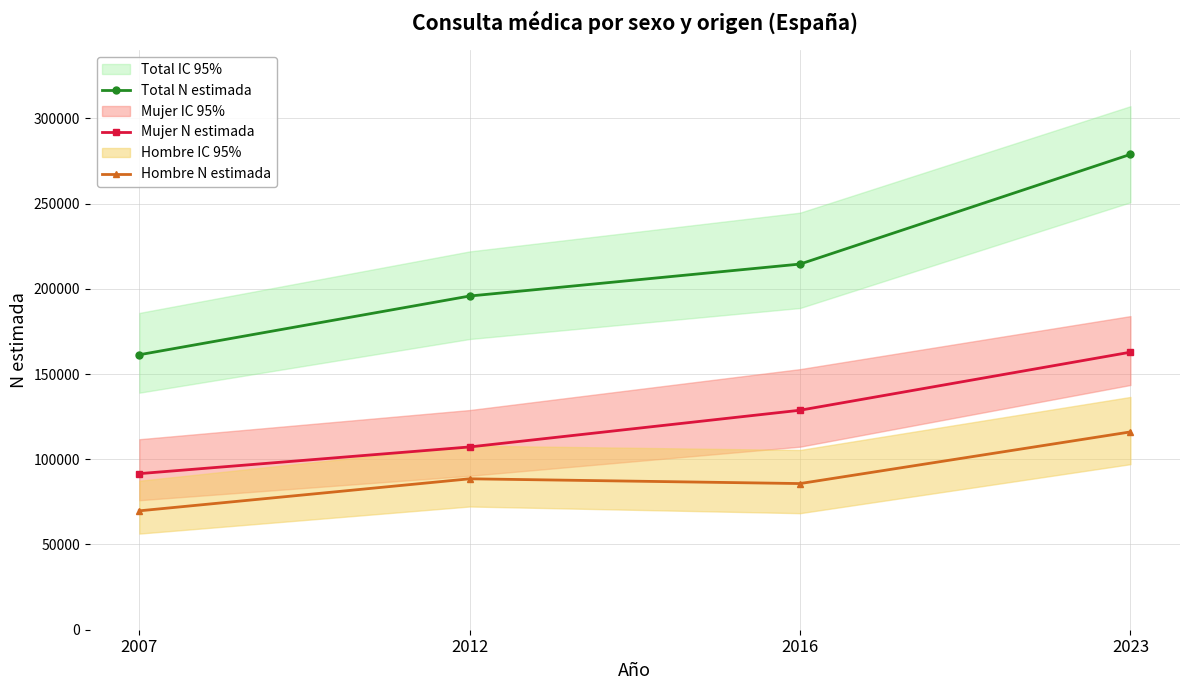

True or false: Total N estimada and Hombre N estimada cross at least once.

False